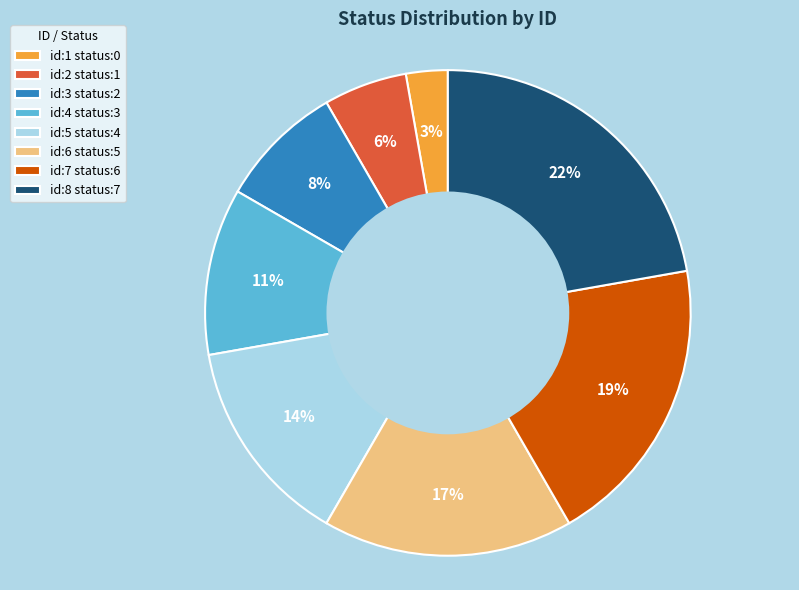

Is the sum of id:3 status:2 and id:8 status:7 greater than half?

No